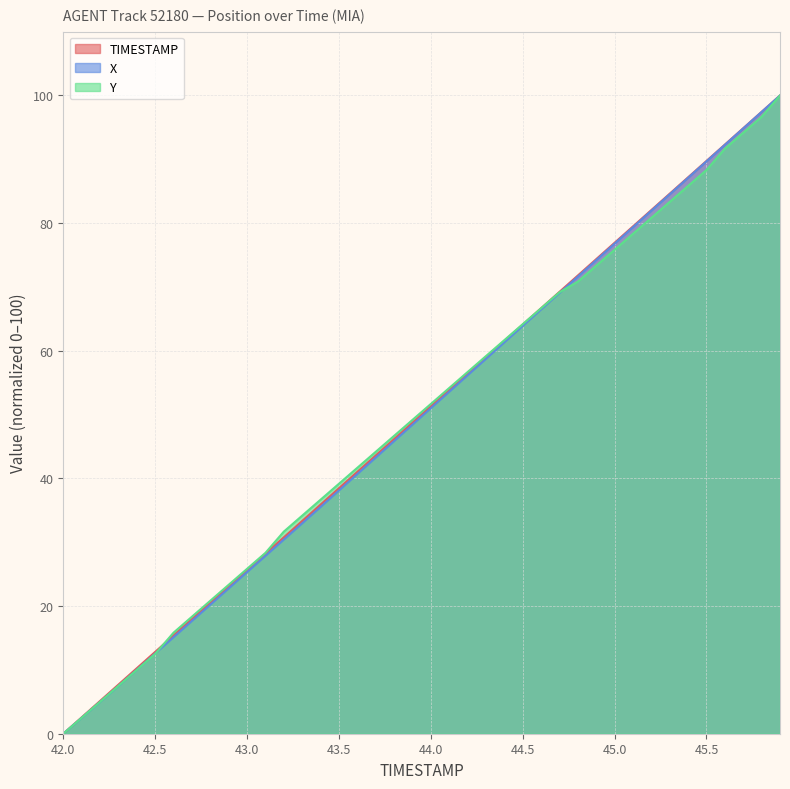

True or false: TIMESTAMP has a value of 14.0 at 43.4.

False